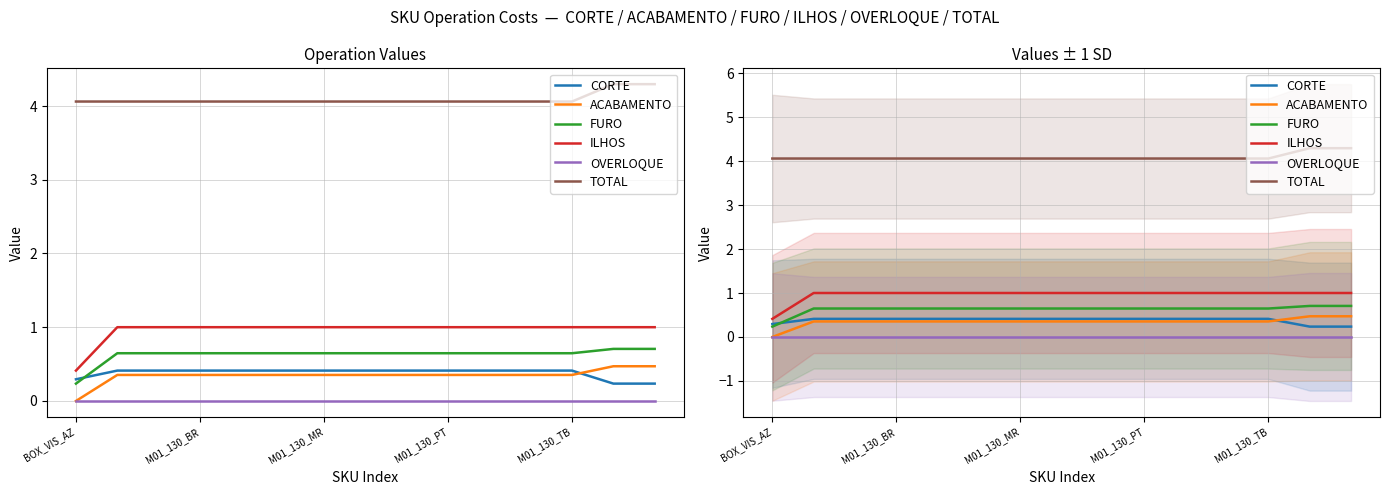

What is the minimum value for ILHOS?

0.4